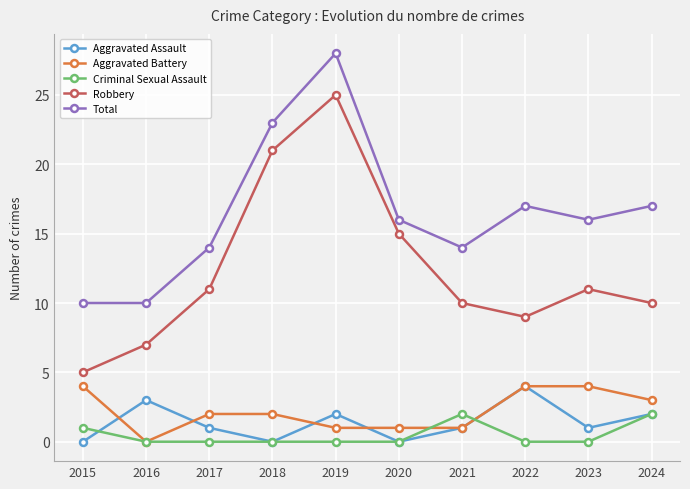

What is the sum of the Robbery values at 2020 and 2021?

25